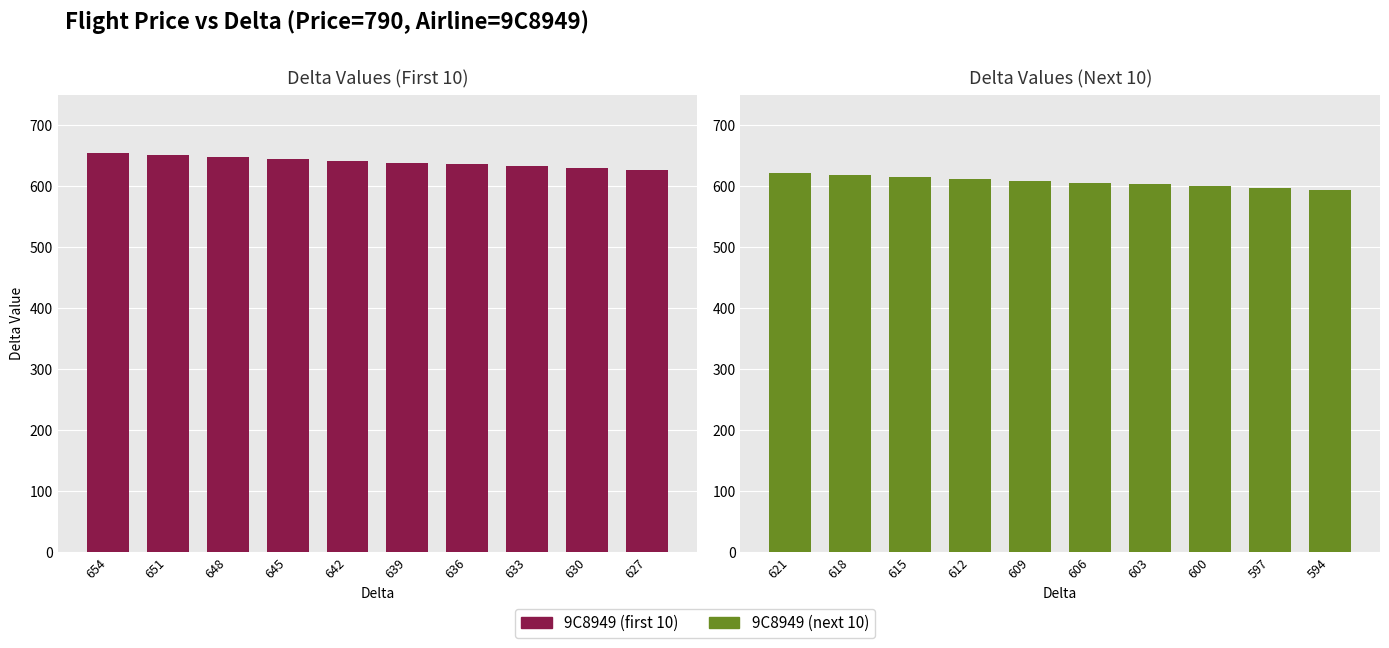

Which has a higher value, 639 or 636?

639